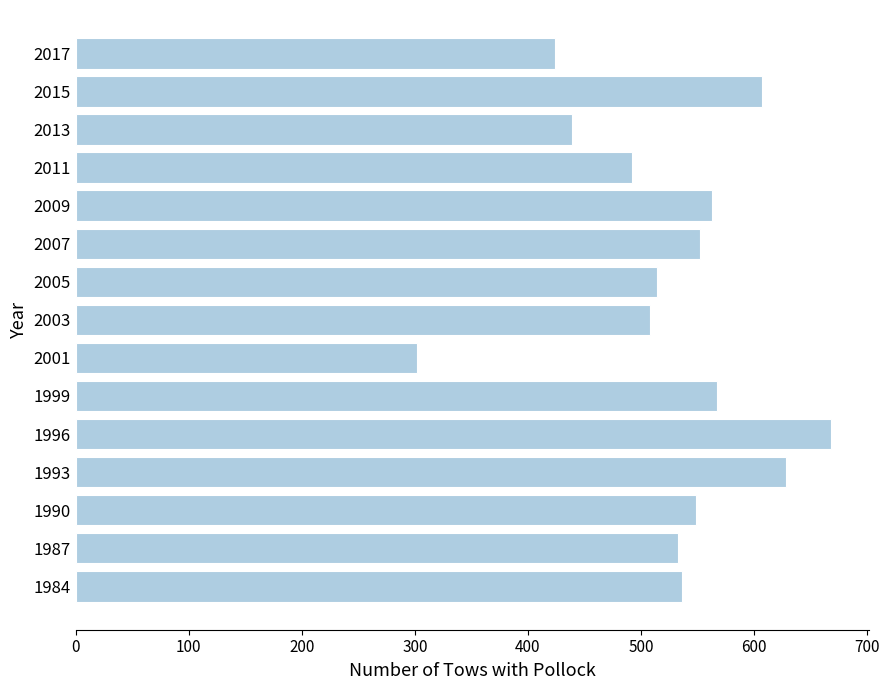

What value does the data have at 1990?

549